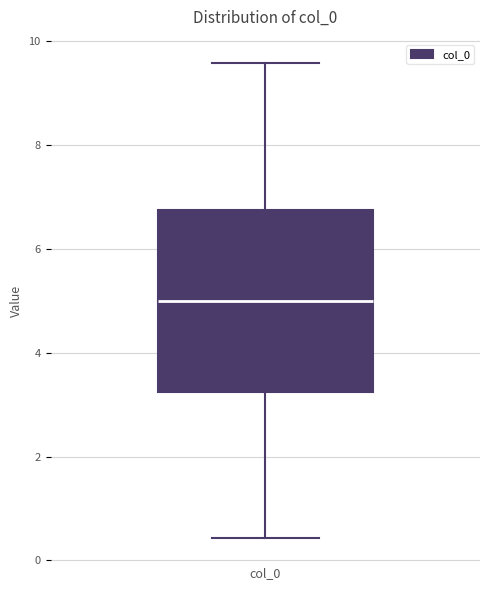

Where does the median line of the box for col_0 sit on the y-axis? The values are not printed on the chart, so give them approximately, as read against the axis.

5.0